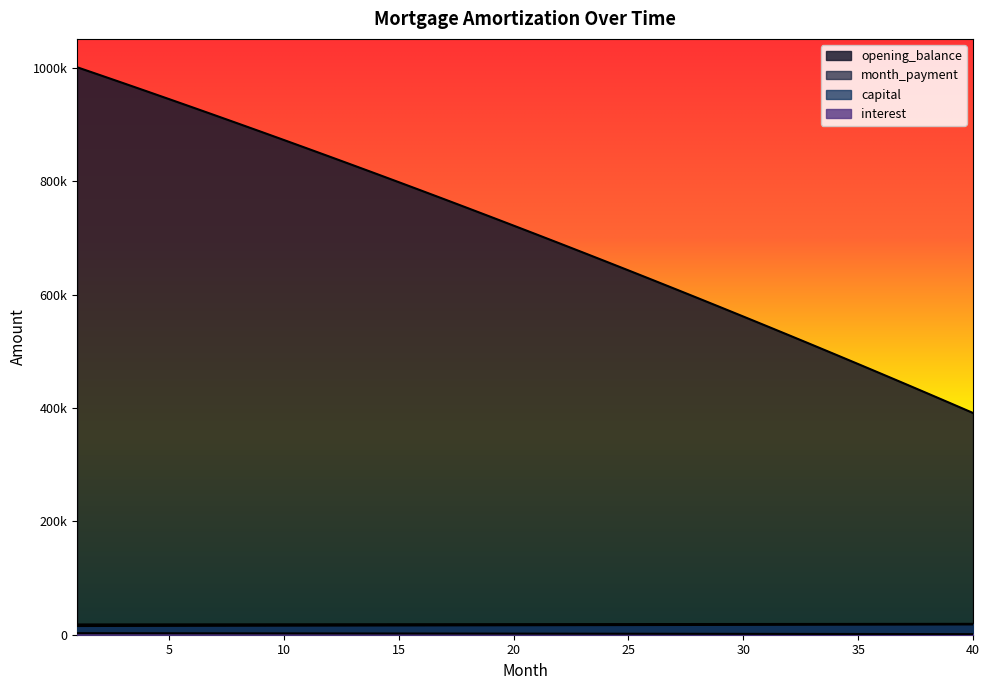

Reading left to right, extract all data points from this chart.

opening_balance: 1=1001500.0	2=987584.4	3=973583.0	4=959495.4	5=945321.2	6=931059.9	7=916711.2	8=902274.7	9=887749.9	10=873136.4	11=858433.8	12=843641.7	13=828759.7	14=813787.4	15=798724.3	16=783570.0	17=768324.1	18=752986.1	19=737555.7	20=722032.4	21=706415.7	22=690705.3	23=674900.6	24=659001.3	25=643007.0	26=626917.1	27=610731.2	28=594448.9	29=578069.7	30=561593.2	31=545019.0	32=528346.5	33=511575.3	34=494705.0	35=477735.1	36=460665.1	37=443494.6	38=426223.1	39=408850.1	40=391375.2
capital: 1=15394.7	2=15459.6	3=15524.7	4=15590.1	5=15655.8	6=15721.7	7=15787.9	8=15854.4	9=15921.2	10=15988.3	11=16055.6	12=16123.3	13=16191.2	14=16259.4	15=16327.9	16=16396.7	17=16465.7	18=16535.1	19=16604.8	20=16674.7	21=16744.9	22=16815.5	23=16886.3	24=16957.4	25=17028.9	26=17100.6	27=17172.6	28=17245.0	29=17317.6	30=17390.6	31=17463.8	32=17537.4	33=17611.3	34=17685.4	35=17759.9	36=17834.8	37=17909.9	38=17985.3	39=18061.1	40=18137.2
interest: 1=2712.4	2=2674.7	3=2636.8	4=2598.6	5=2560.2	6=2521.6	7=2482.8	8=2443.7	9=2404.3	10=2364.7	11=2324.9	12=2284.9	13=2244.6	14=2204.0	15=2163.2	16=2122.2	17=2080.9	18=2039.3	19=1997.5	20=1955.5	21=1913.2	22=1870.7	23=1827.9	24=1784.8	25=1741.5	26=1697.9	27=1654.1	28=1610.0	29=1565.6	30=1521.0	31=1476.1	32=1430.9	33=1385.5	34=1339.8	35=1293.9	36=1247.6	37=1201.1	38=1154.4	39=1107.3	40=1060.0
month_payment: 1=18107.1	2=18134.3	3=18161.5	4=18188.7	5=18216.0	6=18243.3	7=18270.7	8=18298.1	9=18325.6	10=18353.0	11=18380.6	12=18408.1	13=18435.8	14=18463.4	15=18491.1	16=18518.8	17=18546.6	18=18574.4	19=18602.3	20=18630.2	21=18658.1	22=18686.1	23=18714.2	24=18742.2	25=18770.3	26=18798.5	27=18826.7	28=18854.9	29=18883.2	30=18911.5	31=18939.9	32=18968.3	33=18996.8	34=19025.3	35=19053.8	36=19082.4	37=19111.0	38=19139.7	39=19168.4	40=19197.1